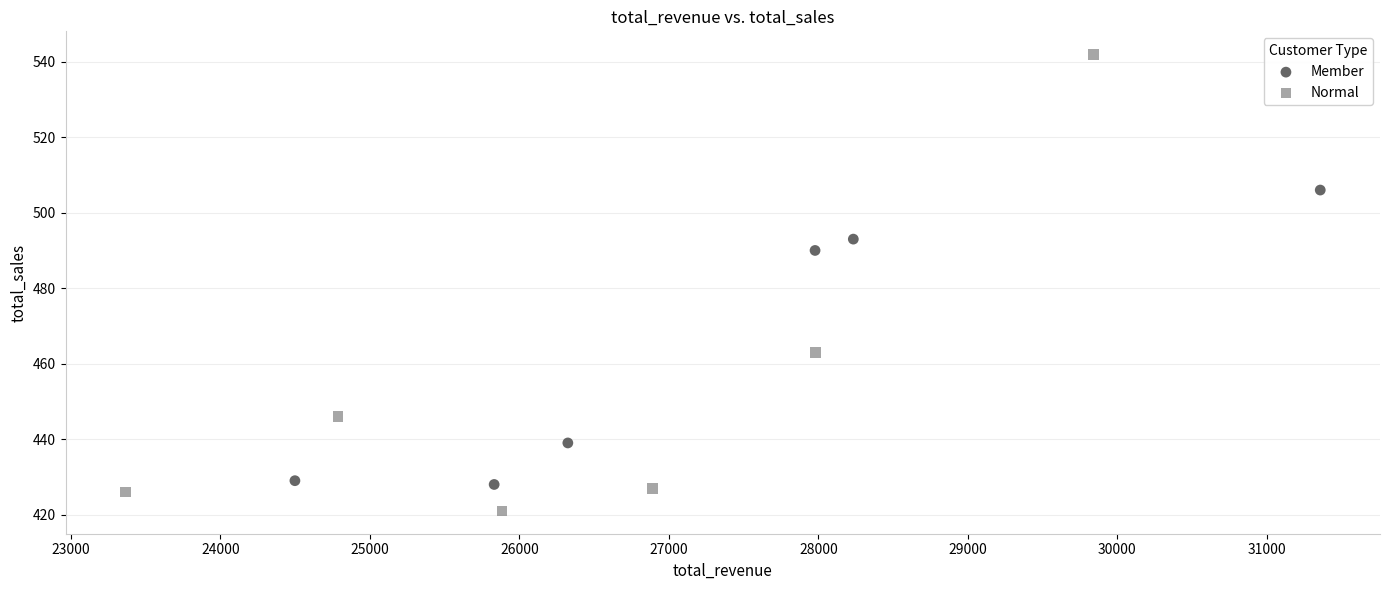

Which series has the largest Y range (max minus min)?

Normal